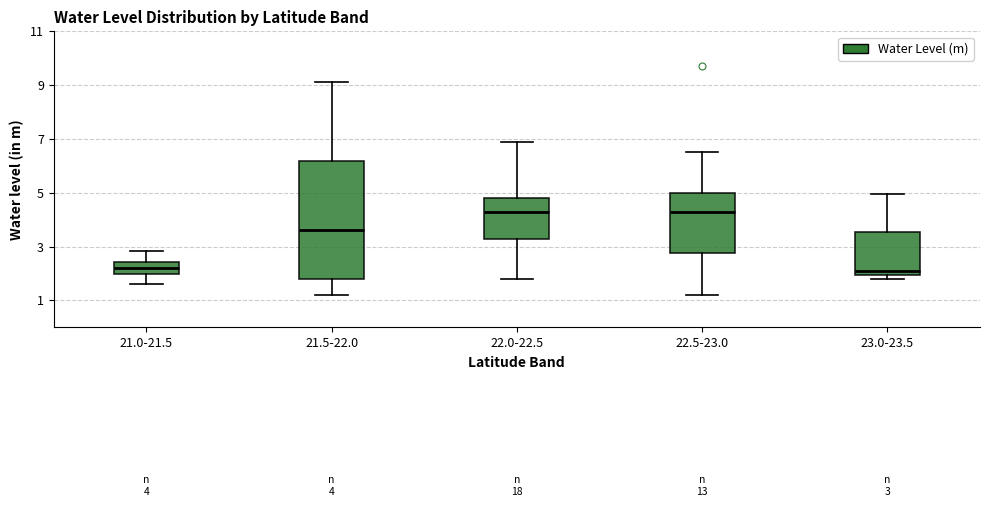

Comparing the boxes themselves (not the whiskers), which one is the tallest?

21.5-22.0